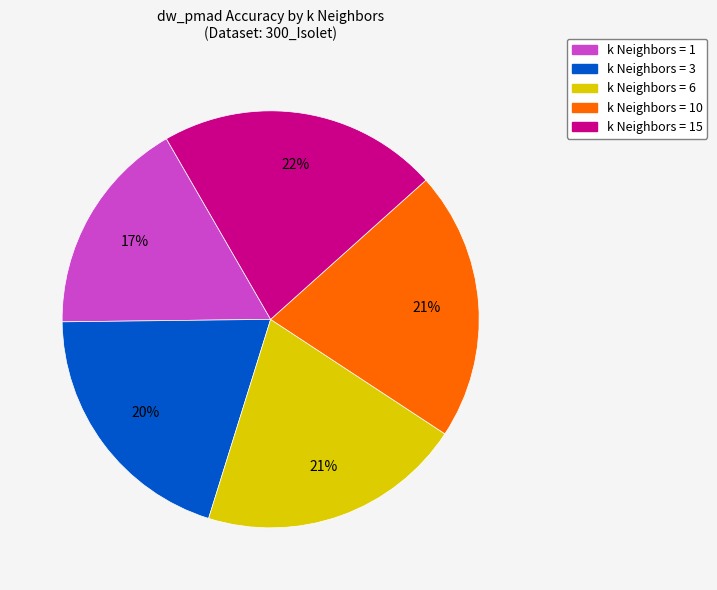

Is there a majority slice in this chart?

No